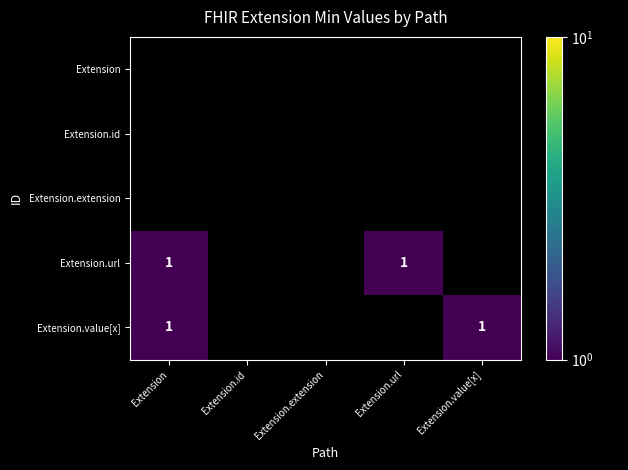

Which label corresponds to the largest value in the chart?

Extension